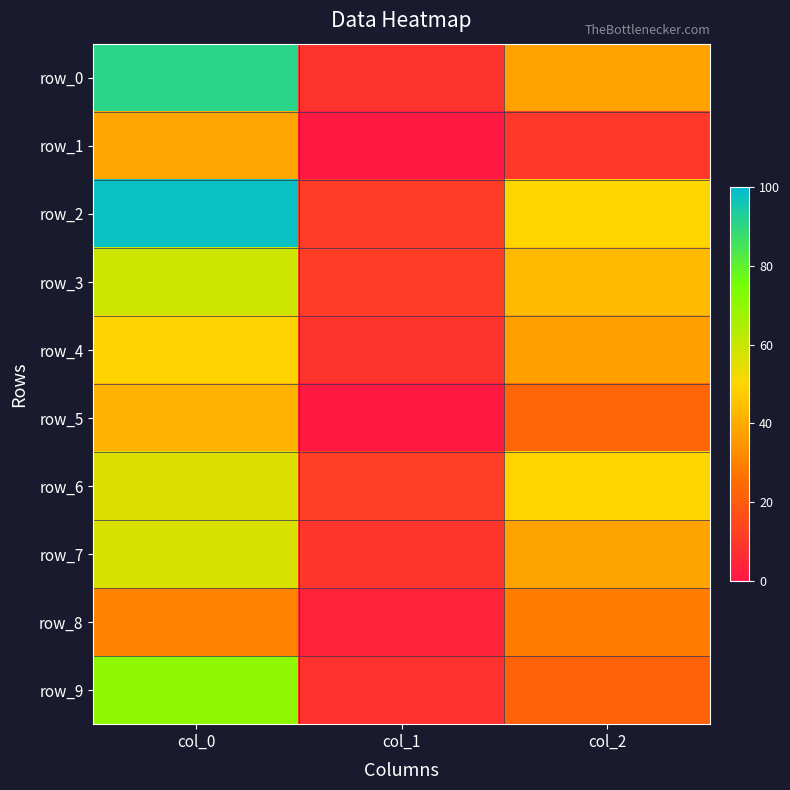

What is the difference between the row_2 values at col_1 and col_0?

86.9